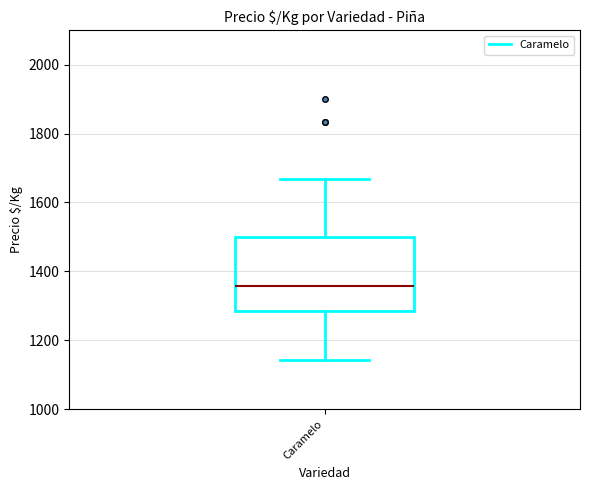

Transcribe this box plot: give where the median line is, the range the box spans, and where the two whiskers end, as read against the y-axis. The values are not printed on the chart, so give them approximately, as read against the axis.

median 1360, box 1280 to 1500, whiskers 1140 to 1660